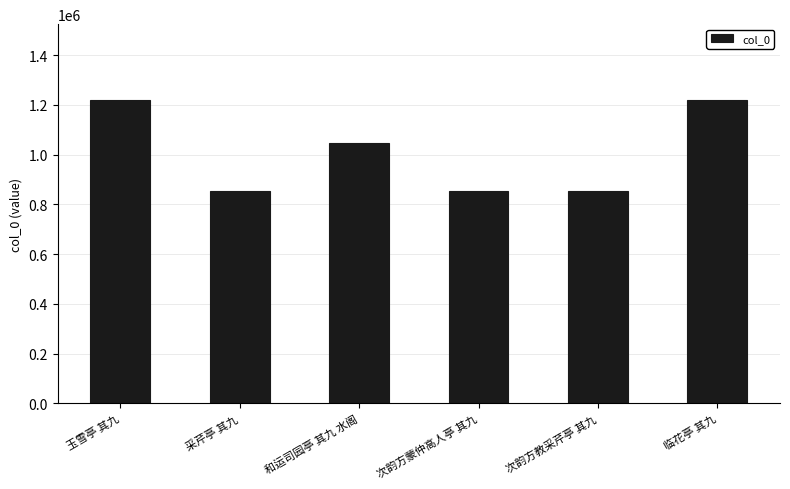

What is the sum of the values at 次韵方教采芹亭 其九 and 采芹亭 其九?

1707597